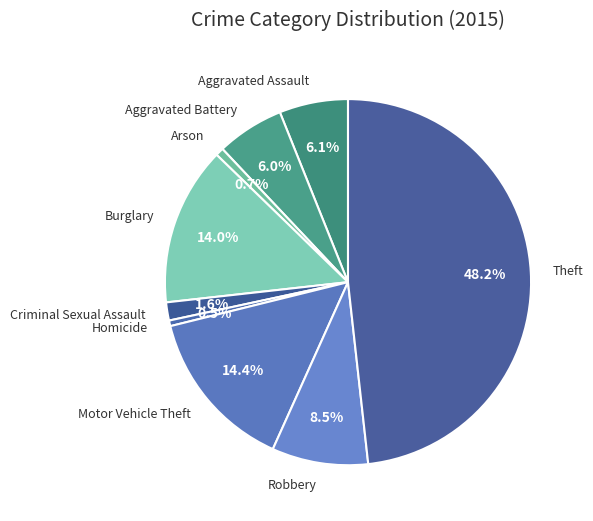

Is Homicide the majority of the pie?

No